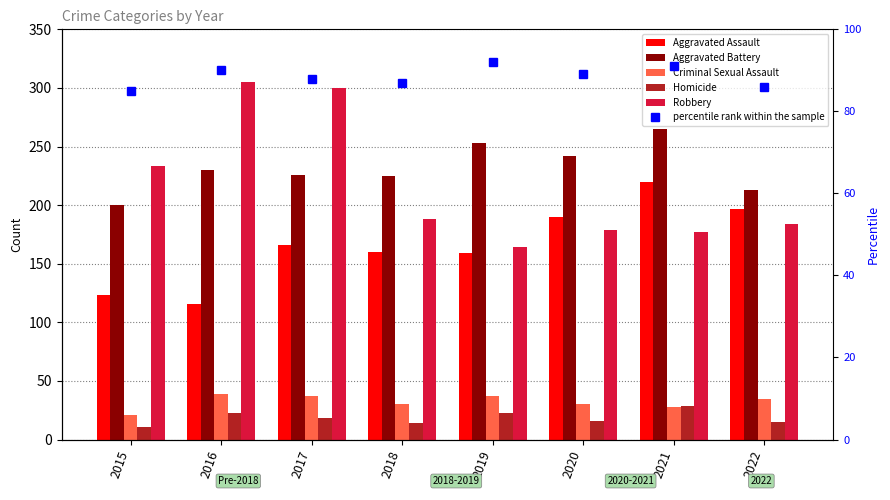

Which category has the highest value across all series?

2016